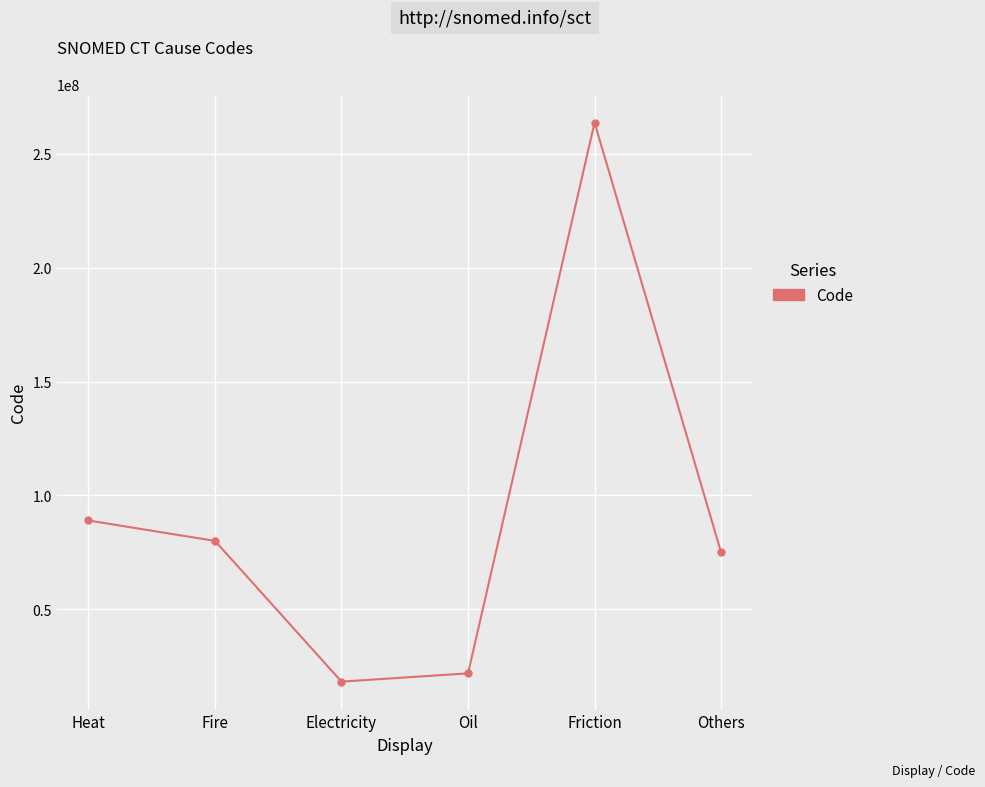

What is the difference between the maximum and minimum values?

245548999